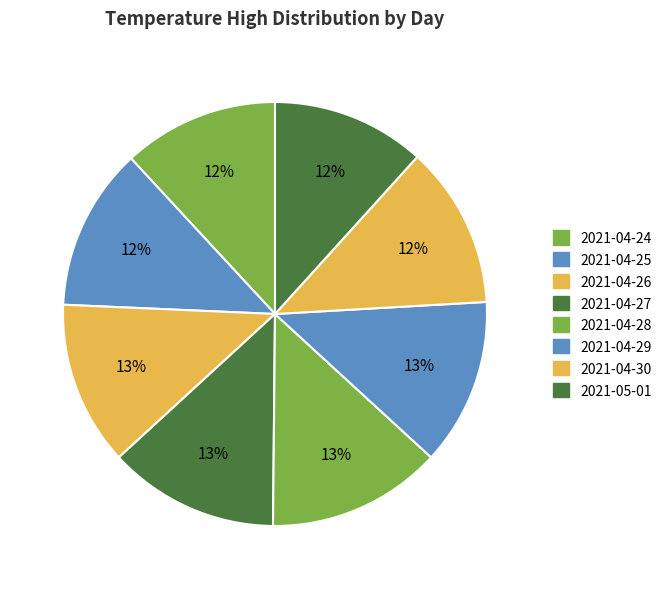

How many slices are in this pie chart?

8